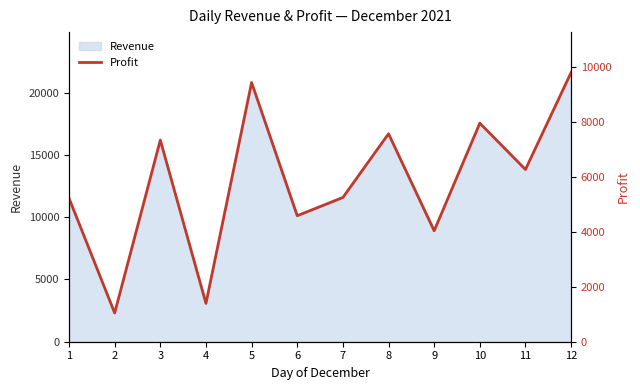

Count the number of values greater than 6273.

5